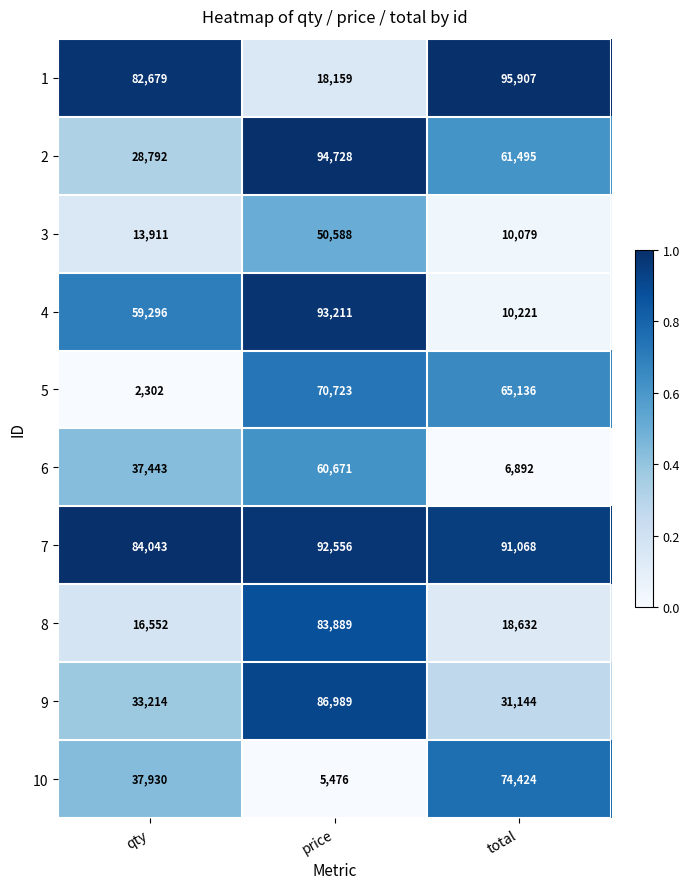

Reading left to right, list all the values displayed in this chart.

1: qty=82679	price=18159	total=95907
2: qty=28792	price=94728	total=61495
3: qty=13911	price=50588	total=10079
4: qty=59296	price=93211	total=10221
5: qty=2302	price=70723	total=65136
6: qty=37443	price=60671	total=6892
7: qty=84043	price=92556	total=91068
8: qty=16552	price=83889	total=18632
9: qty=33214	price=86989	total=31144
10: qty=37930	price=5476	total=74424